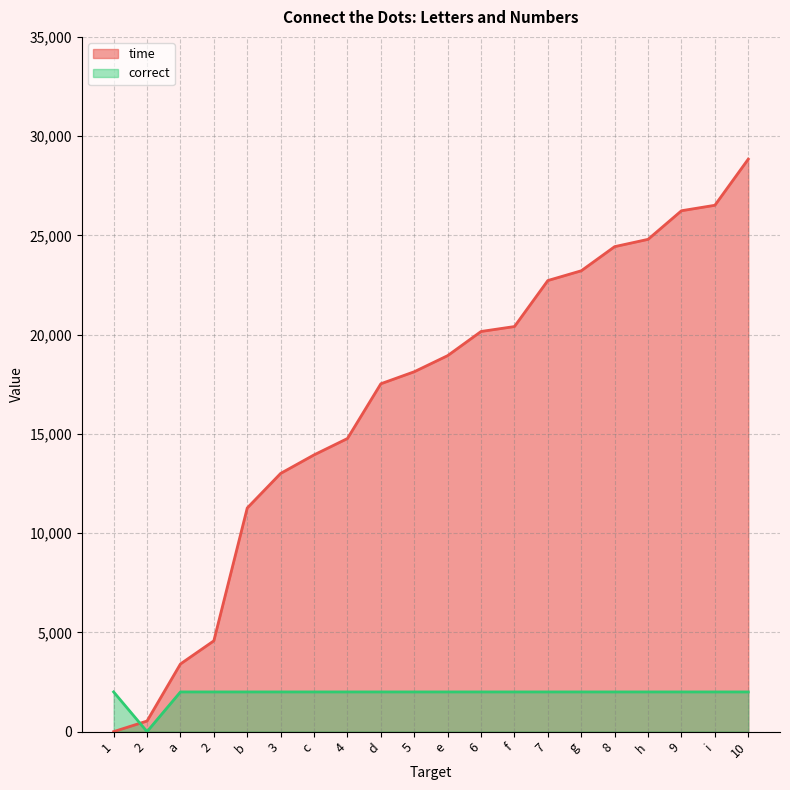

Which category has the highest value in the correct series?

1